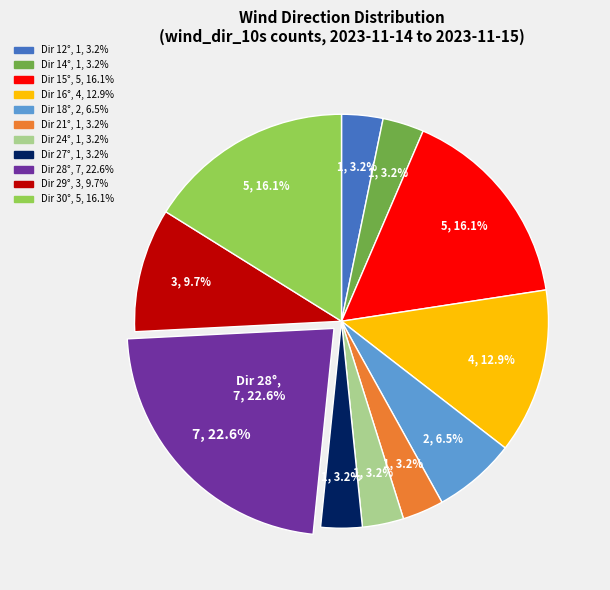

To the nearest percent, what is the difference between the largest and smallest slice percentages?

19%